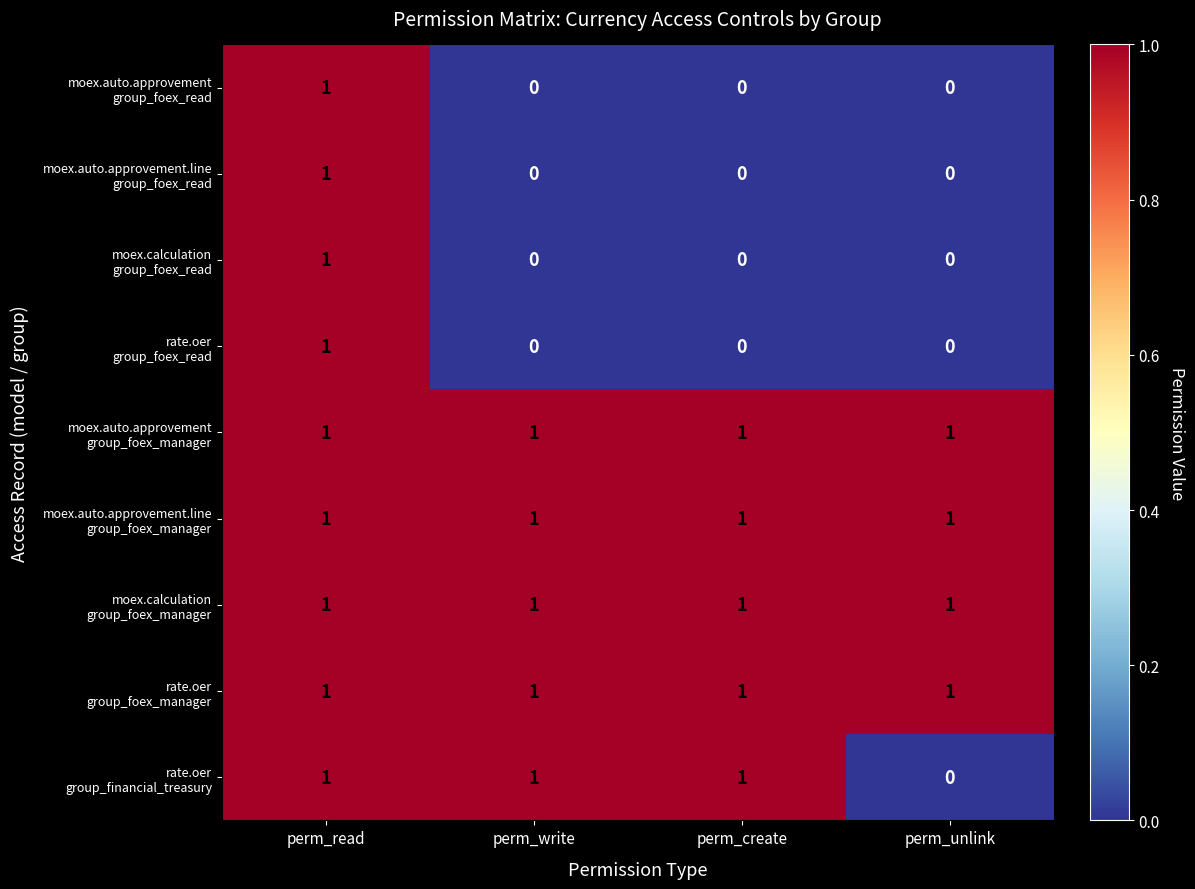

At how many categories does at least one series exceed 0?

4